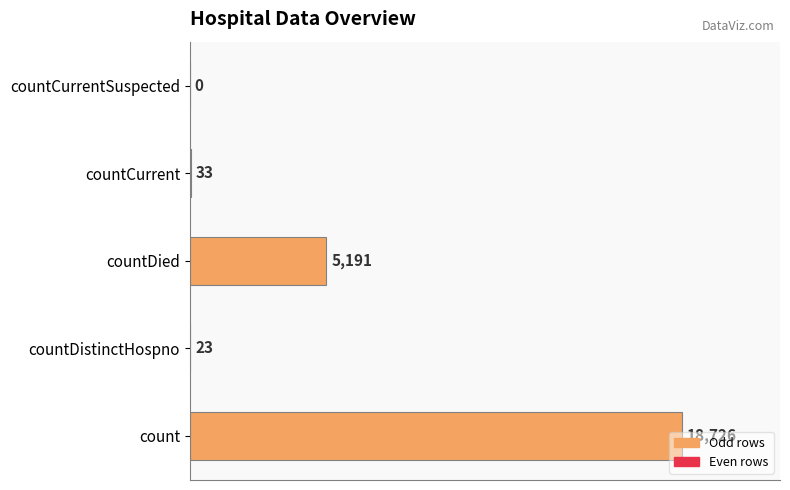

What is the sum of the values at countCurrentSuspected and countCurrent?

33